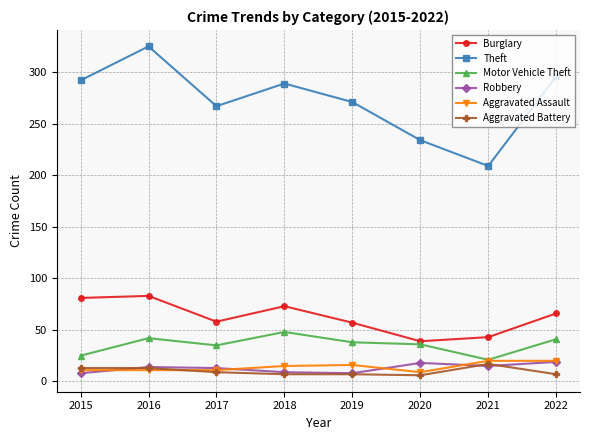

Which series has the largest total across all categories?

Theft